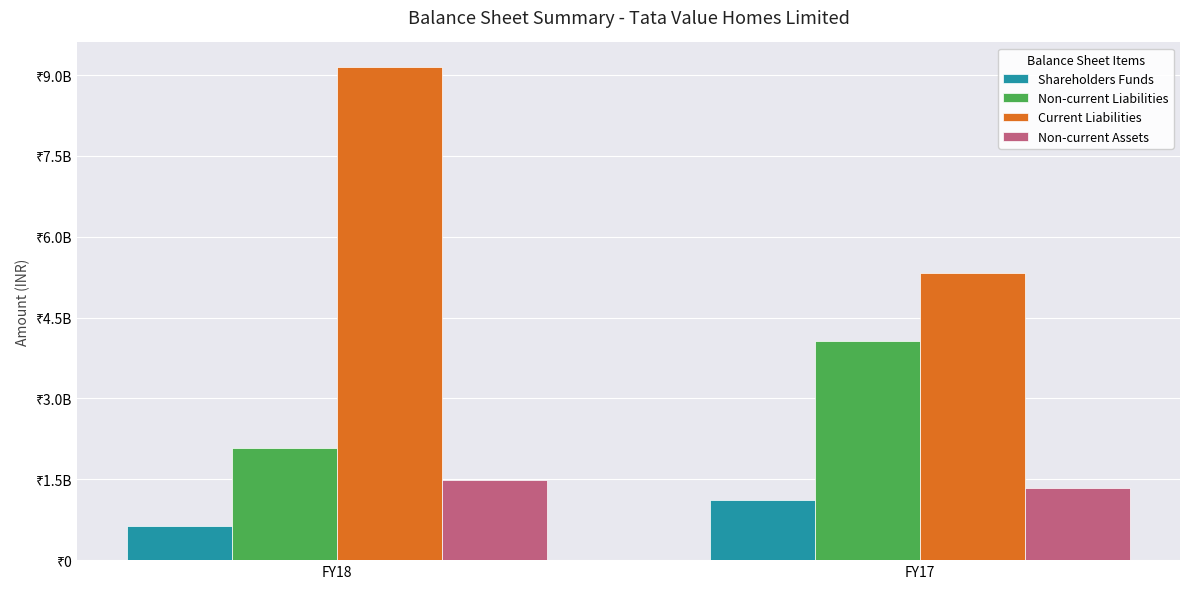

Does the chart contain stacked bars?

No